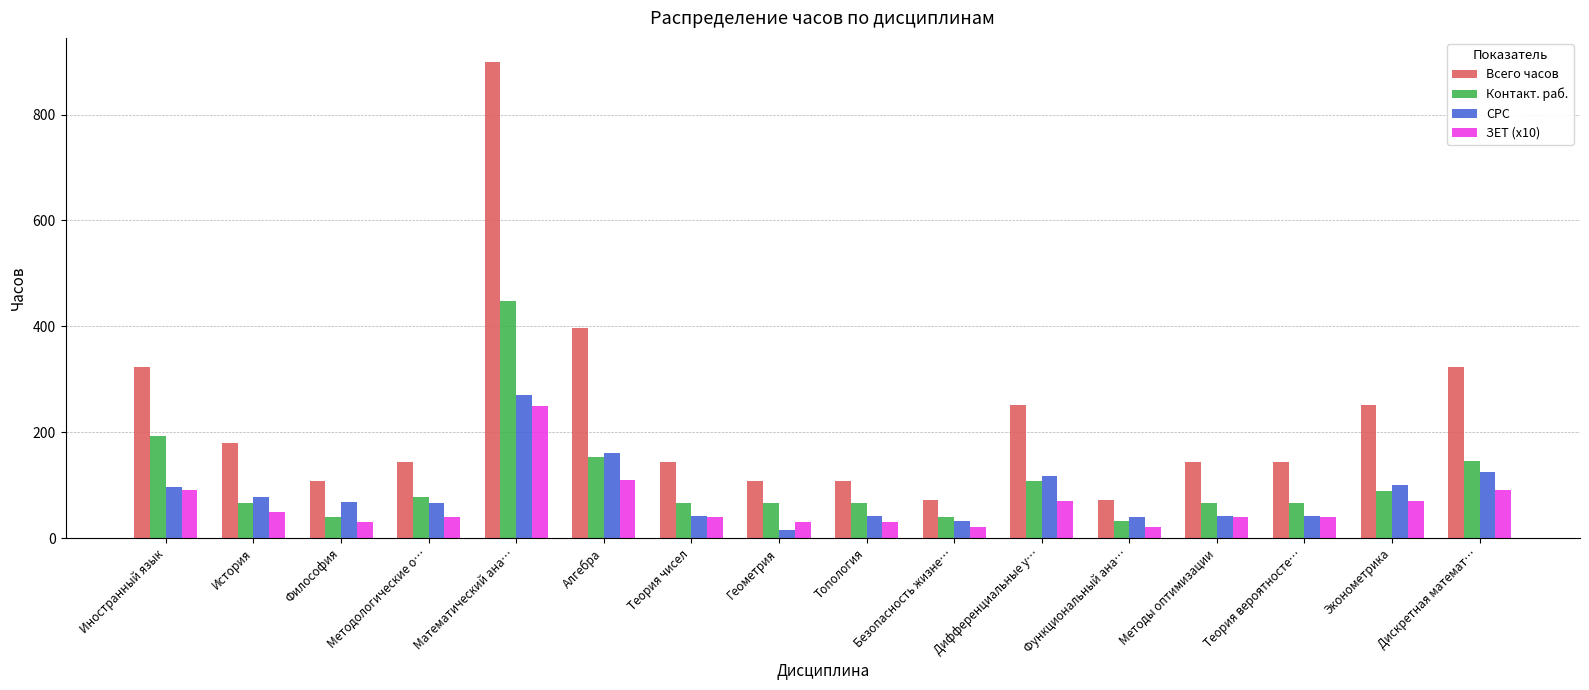

Rank the series by their maximum value, from lowest to highest.

ЗЕТ (x10), СРС, Контакт. раб., Всего часов